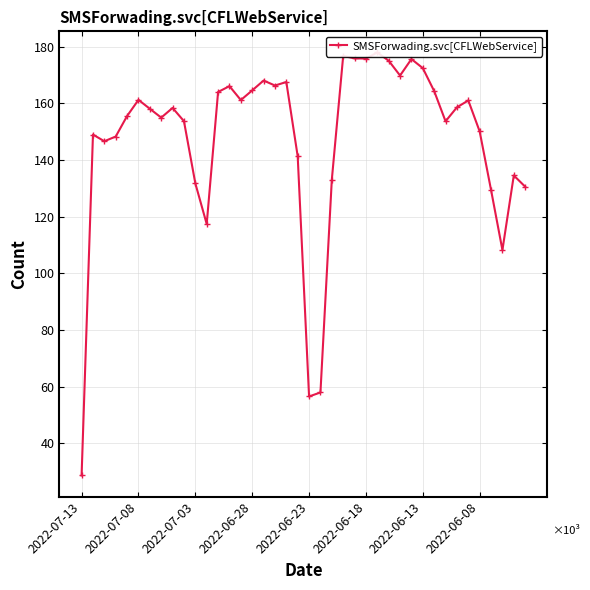

What is the average value?

147471